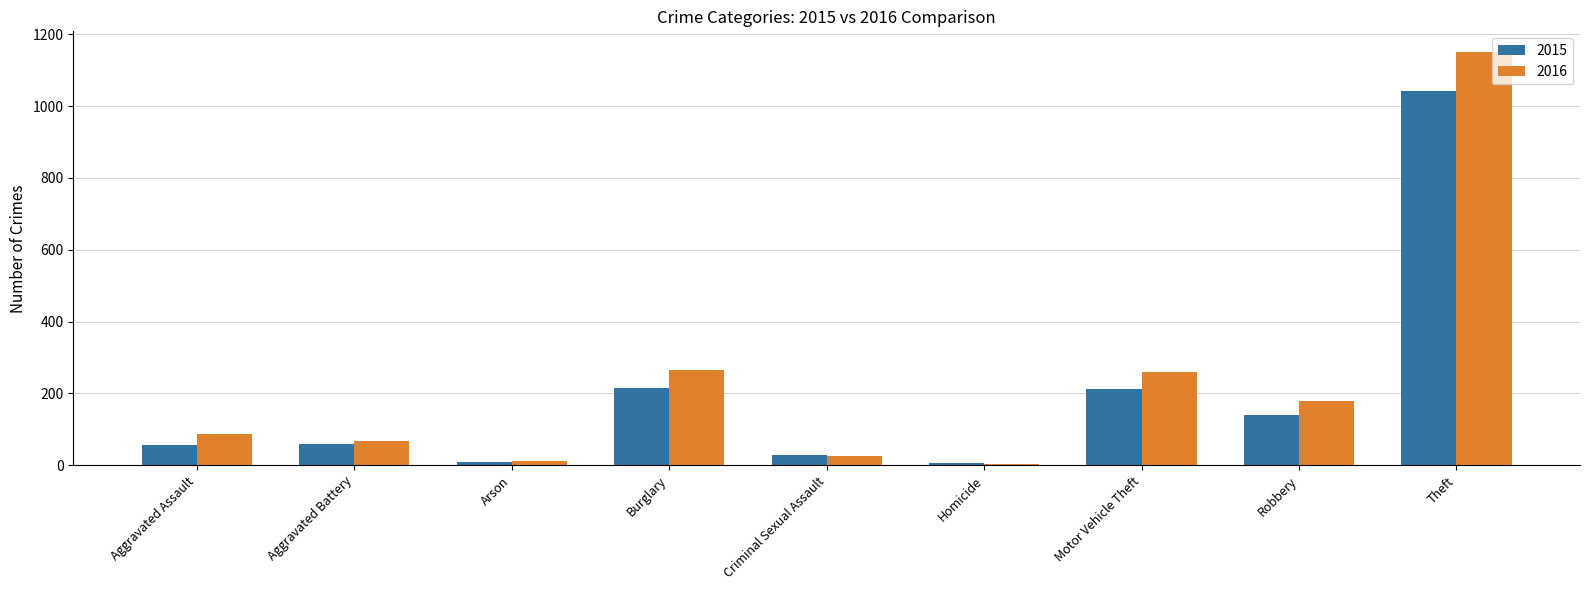

The value of 2015 at Robbery is 62. True or false?

False